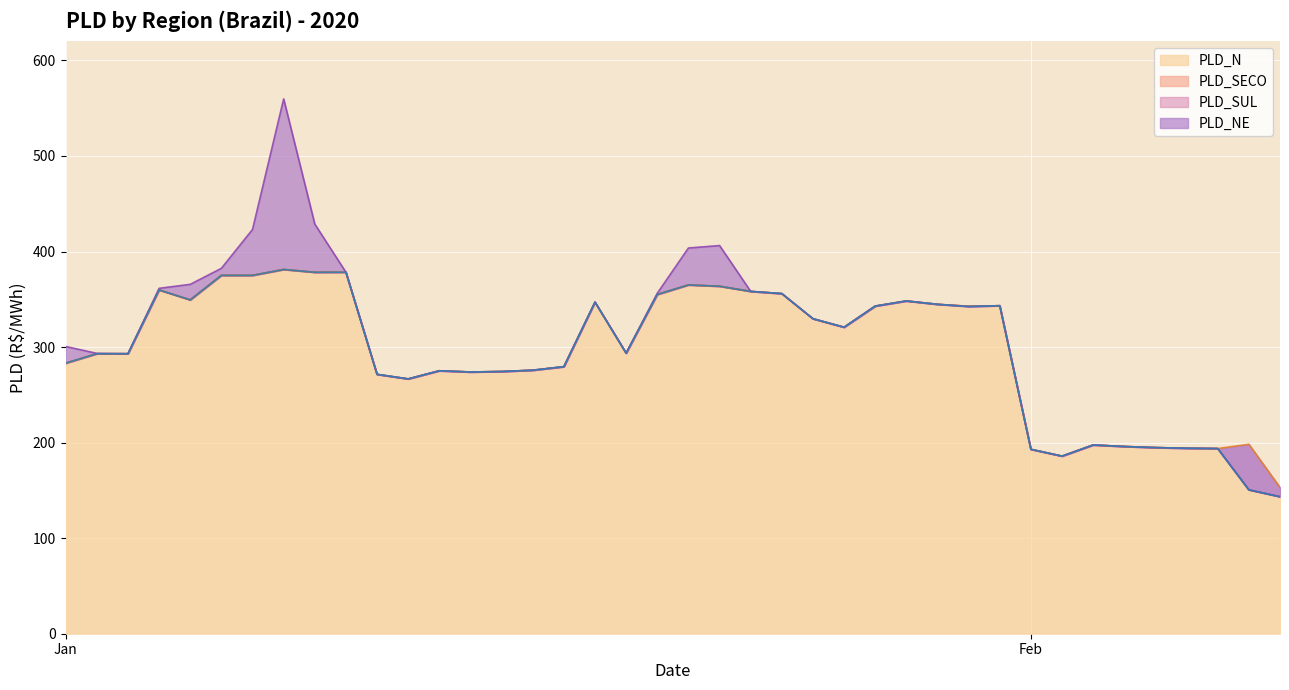

What are all the series names shown in the legend?

PLD_SECO, PLD_SUL, PLD_NE, PLD_N